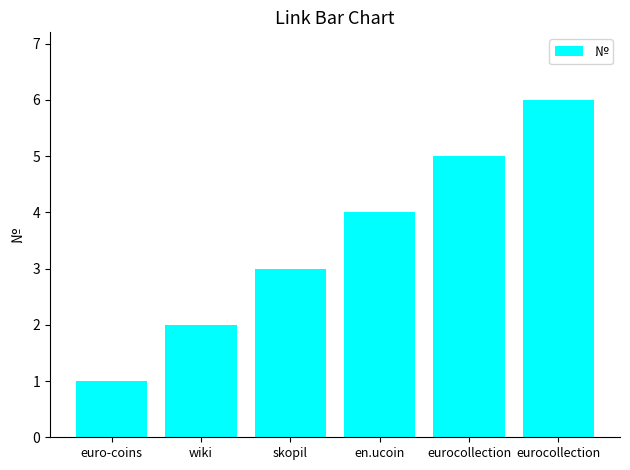

What is the change in value from en.ucoin to eurocollection?

+1